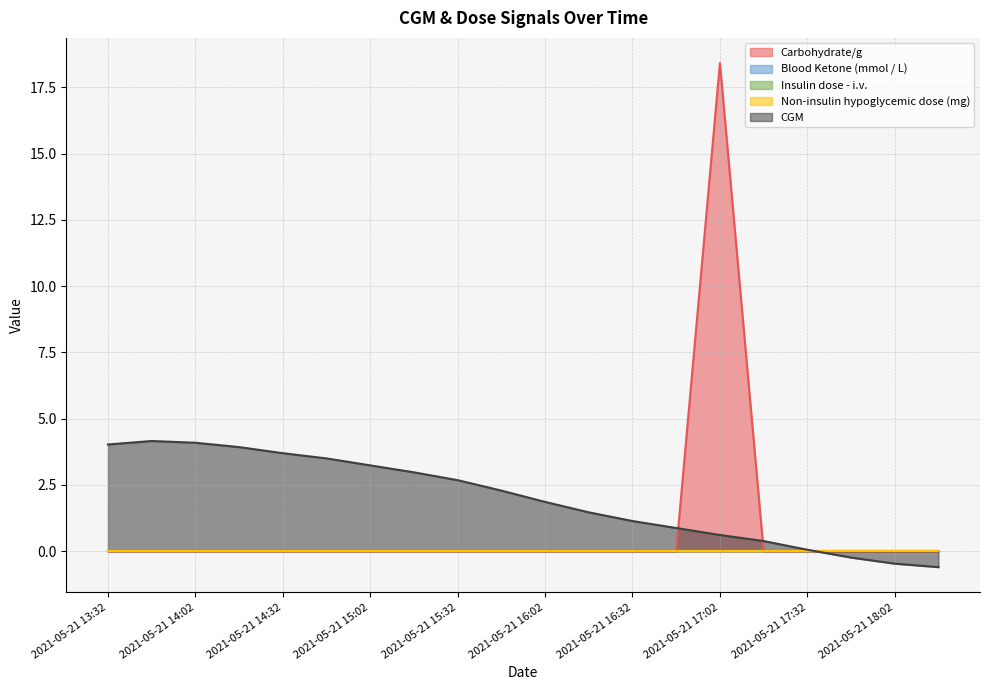

Reading left to right, transcribe all the data shown in this chart.

Carbohydrate/g: 0.0	0.0	0.0	0.0	0.0	0.0	0.0	0.0	0.0	0.0	0.0	0.0	0.0	0.0	18.4	0.0	0.0	0.0	0.0	0.0
Blood Ketone (mmol / L): 0.0	0.0	0.0	0.0	0.0	0.0	0.0	0.0	0.0	0.0	0.0	0.0	0.0	0.0	0.0	0.0	0.0	0.0	0.0	0.0
Insulin dose - i.v.: 0.0	0.0	0.0	0.0	0.0	0.0	0.0	0.0	0.0	0.0	0.0	0.0	0.0	0.0	0.0	0.0	0.0	0.0	0.0	0.0
Non-insulin hypoglycemic dose (mg): 0.0	0.0	0.0	0.0	0.0	0.0	0.0	0.0	0.0	0.0	0.0	0.0	0.0	0.0	0.0	0.0	0.0	0.0	0.0	0.0
CGM: 4.0	4.2	4.1	3.9	3.7	3.5	3.2	3.0	2.7	2.3	1.9	1.5	1.1	0.9	0.6	0.4	0.1	-0.2	-0.5	-0.6